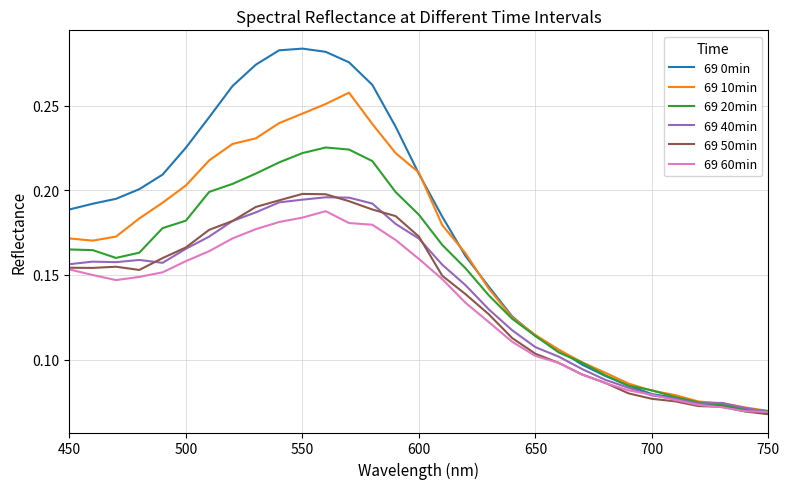

Which series has the largest total across all categories?

69 0min